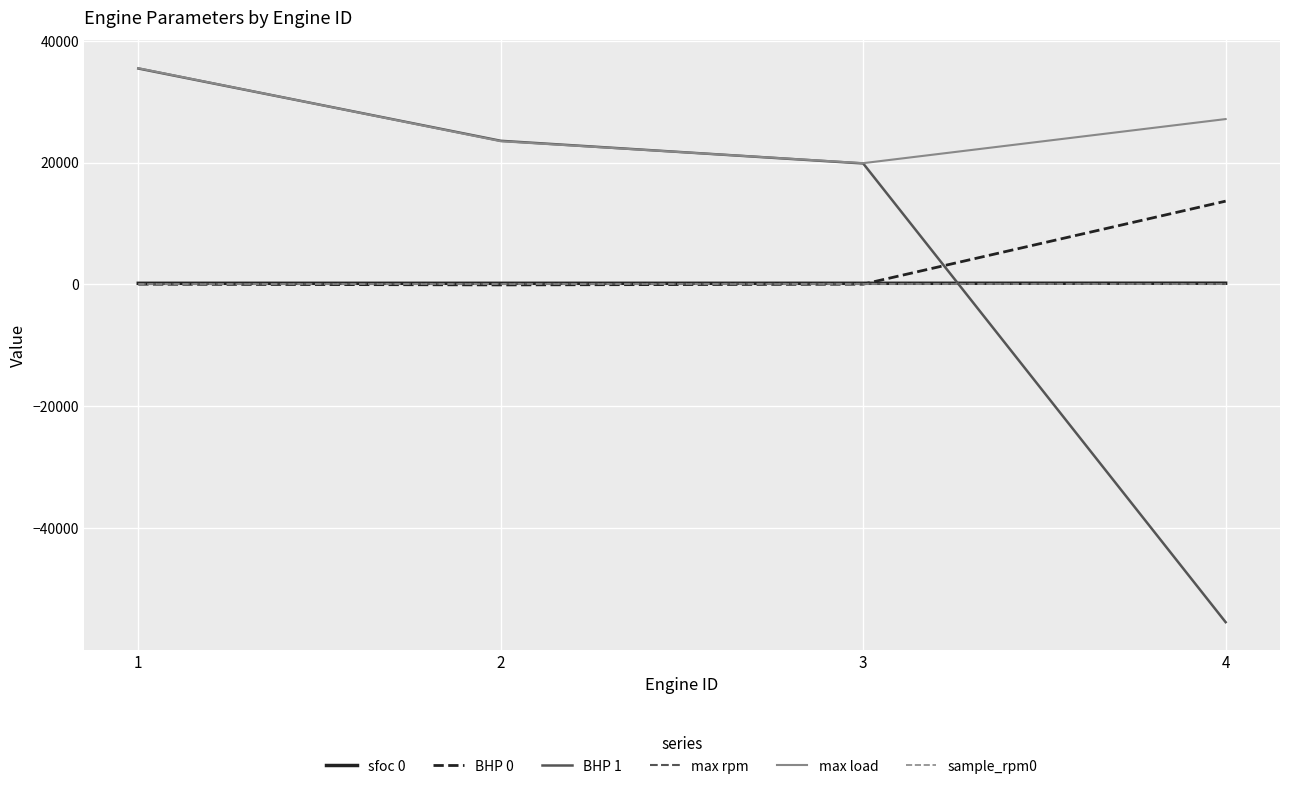

Which series has the largest total across all categories?

max load